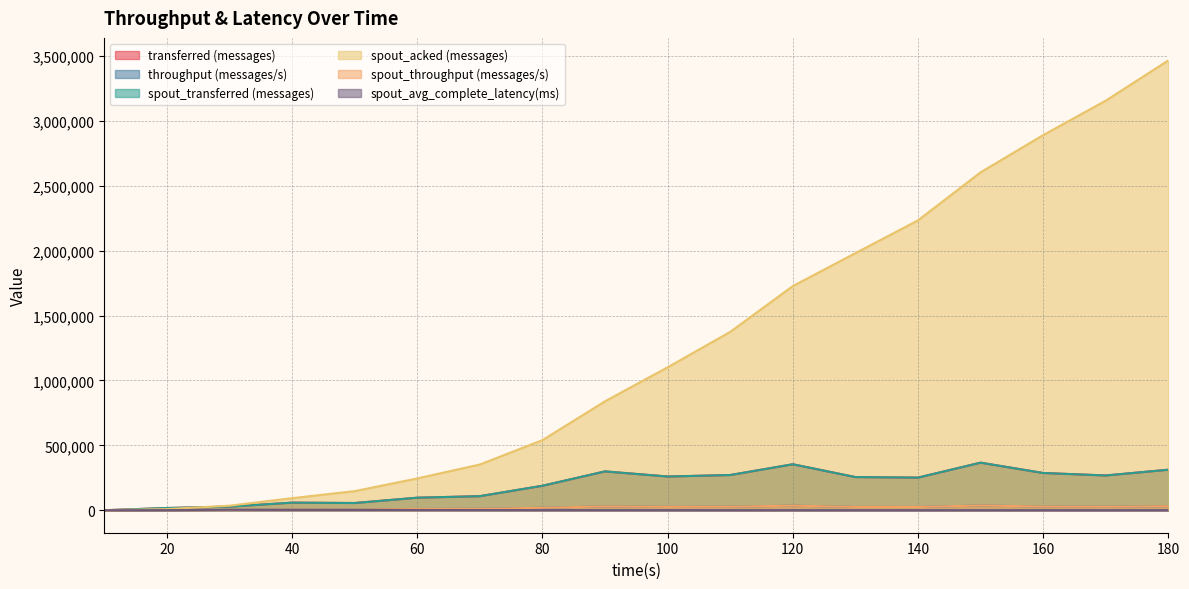

What is the spread (max minus min) of values at 180?

3464791.7